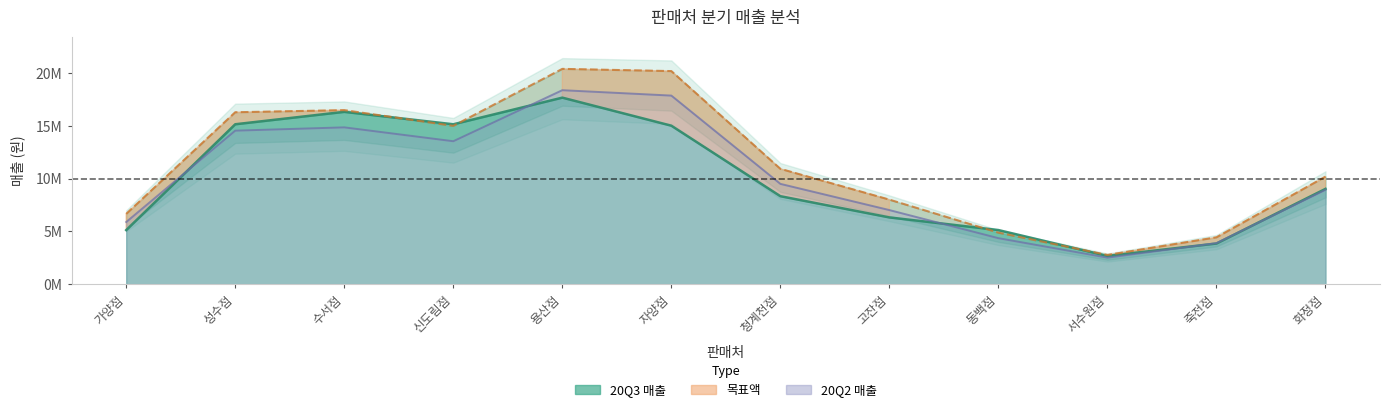

Rank the categories by 20Q2 value from highest to lowest.

용산점, 자양점, 수서점, 성수점, 신도림점, 청계천점, 화정점, 고잔점, 가양점, 동백점, 죽전점, 서수원점